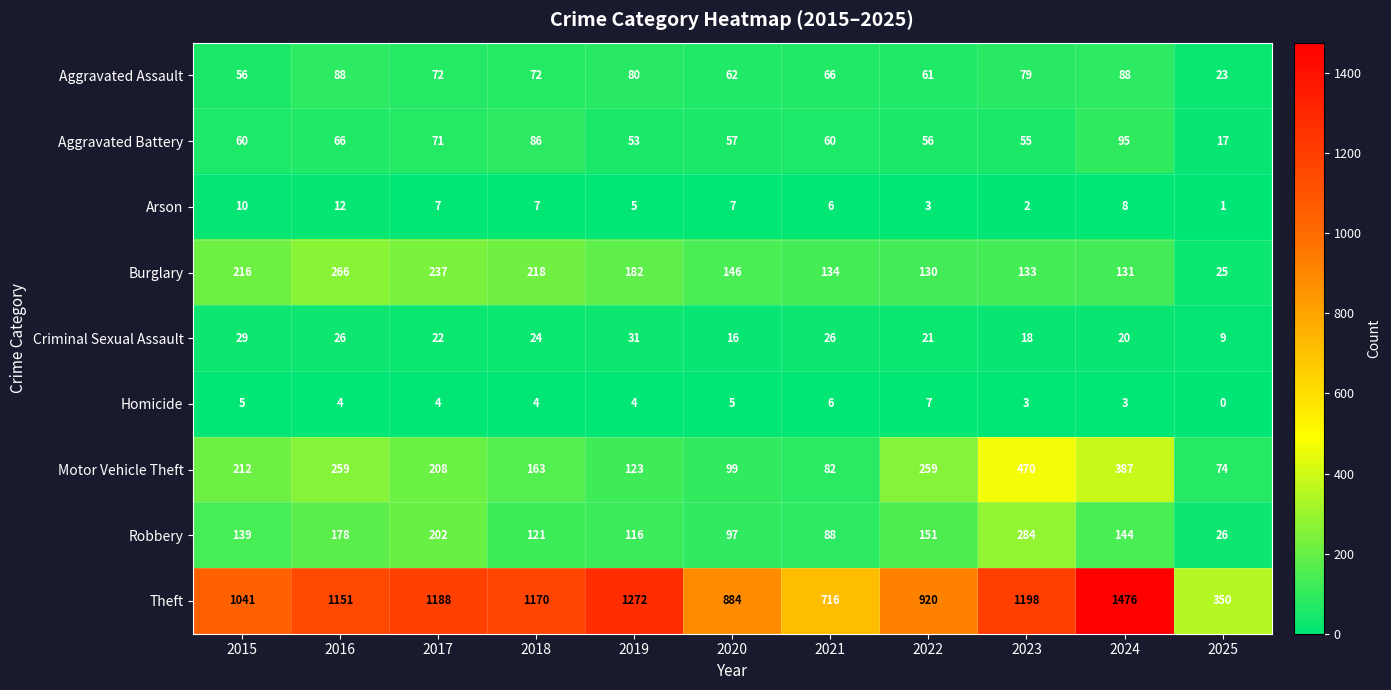

At which category is the sum across all series the highest?

2024